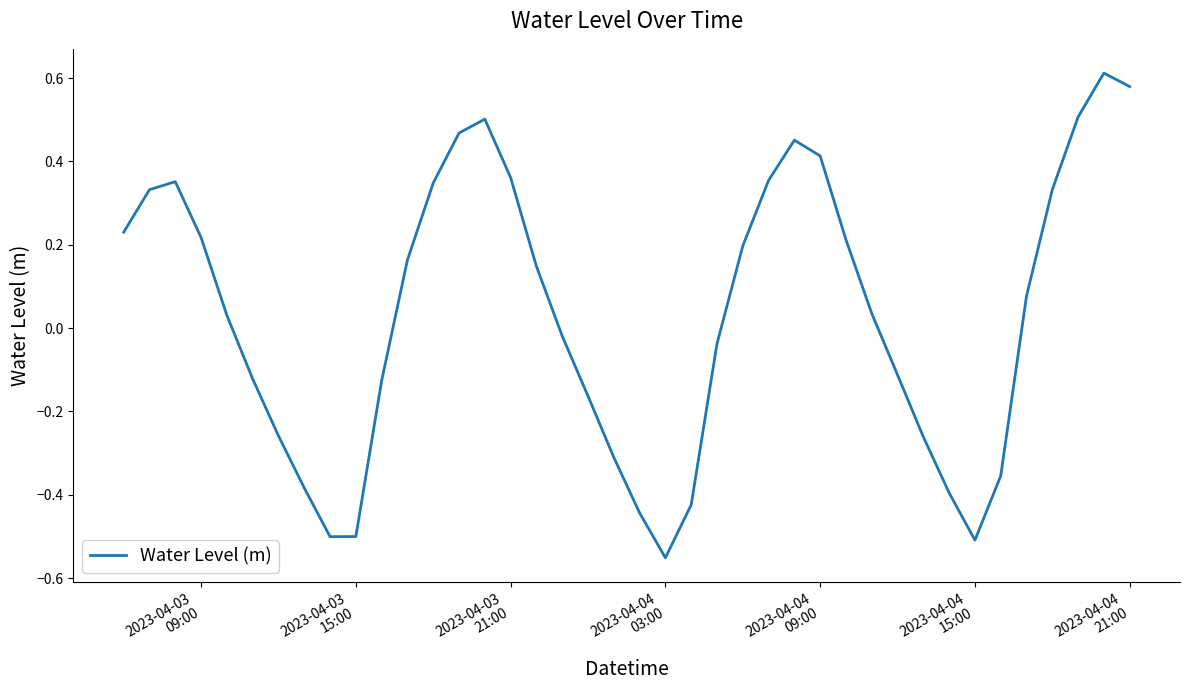

True or false: there are more than 1 points higher than both neighbors.

True